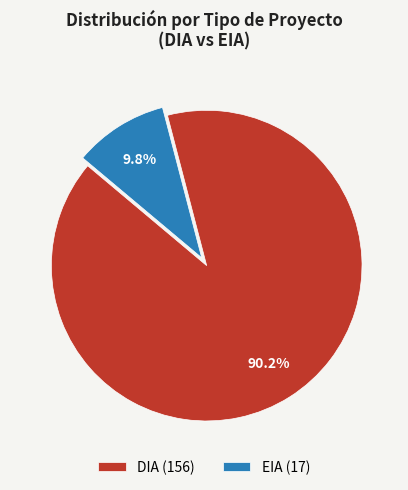

What percentage is the DIA slice, to the nearest percent?

90%